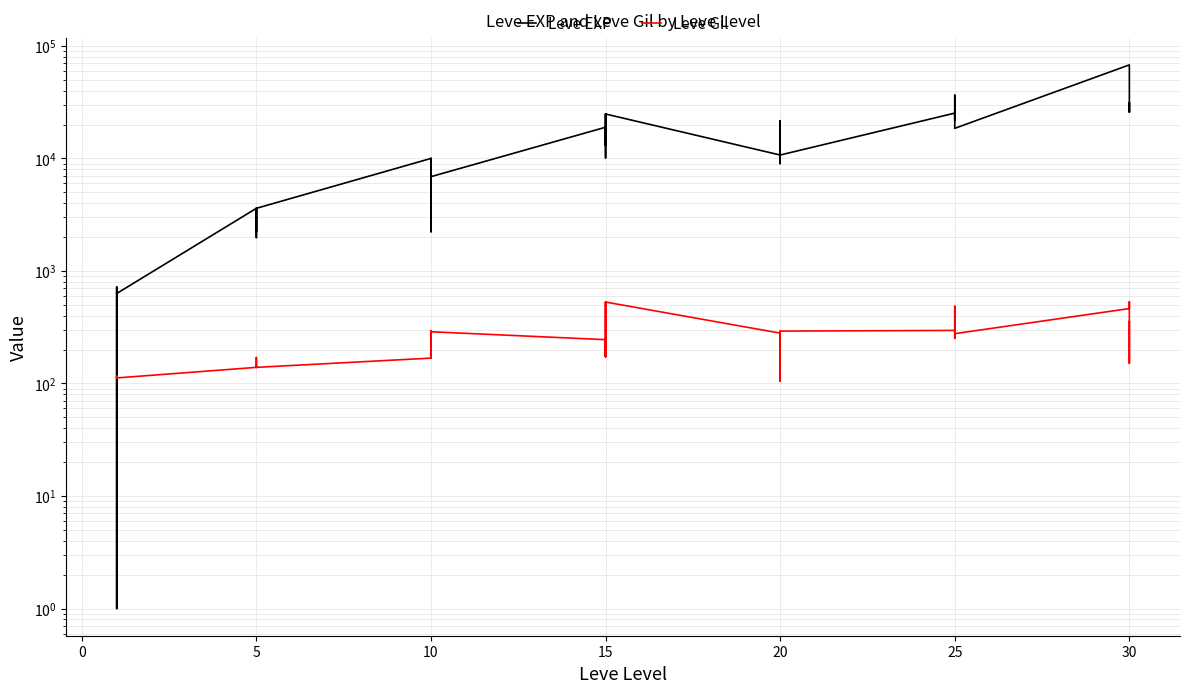

Reading right to left, list all the values displayed in this chart.

Leve EXP: 25900	31330	25900	67730	18490	36390	25250	21830	25250	25250	10710	8990	21600	18290	12960	10710	24790	13040	10100	24790	13040	18910	6880	9990	2230	7880	7880	9990	3600	1980	3600	3040	2230	3600	630	630	720	450	1	630
Leve Gil: 355	151	532	463	277	485	298	268	252	296	292	105	290	192	166	280	529	173	223	529	173	245	288	293	168	250	288	168	139	140	139	169	170	139	112	113	112	112	116	113